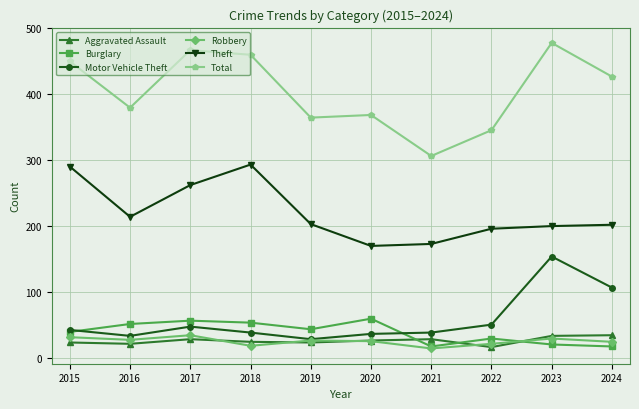

True or false: Theft has more than 2 points higher than both neighbors.

False